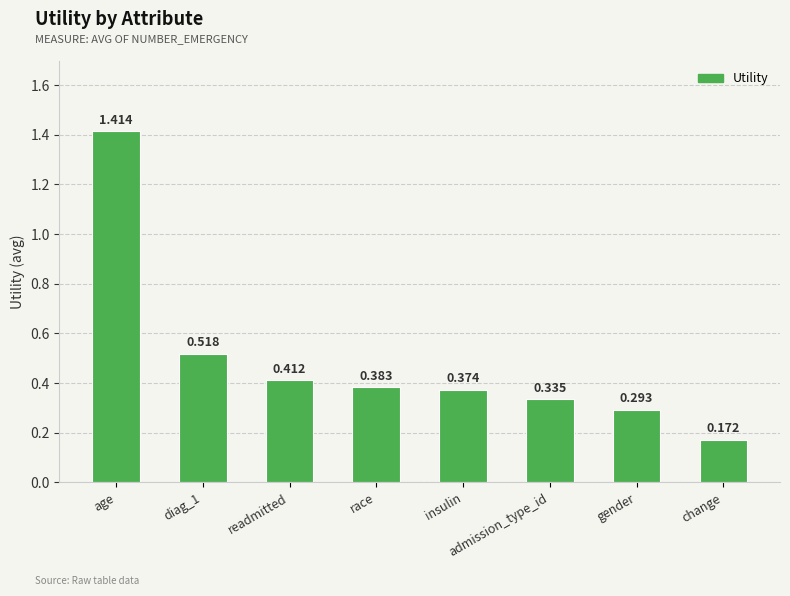

What is the difference between the maximum and minimum values?

1.2